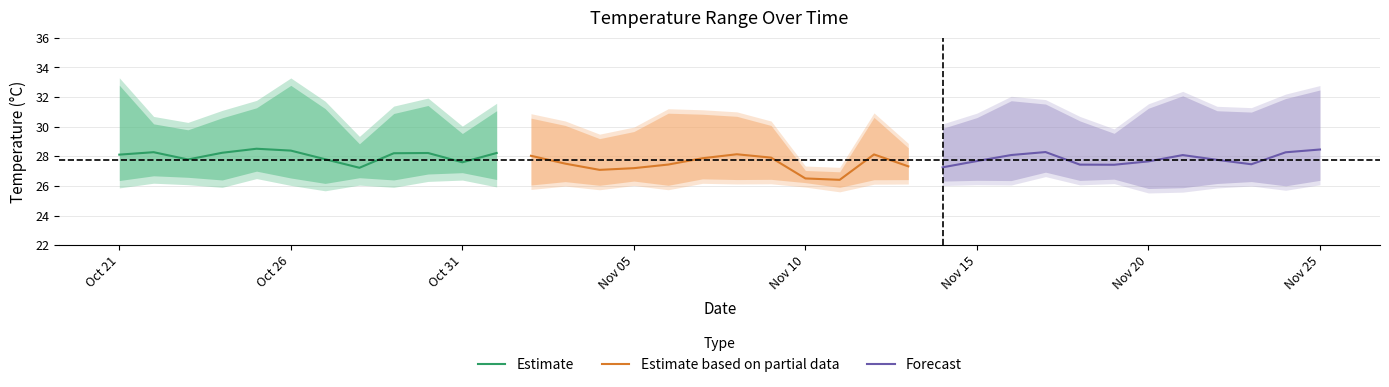

How many interior local valleys does the Estimate series have?

3